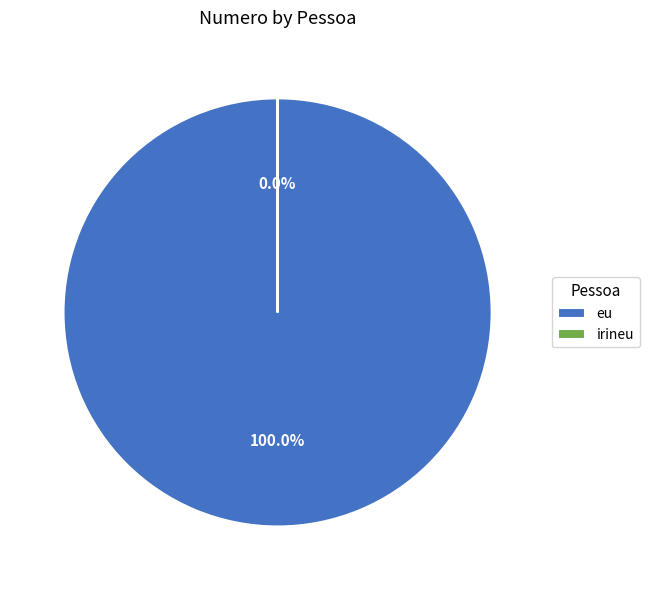

What is the majority slice?

eu